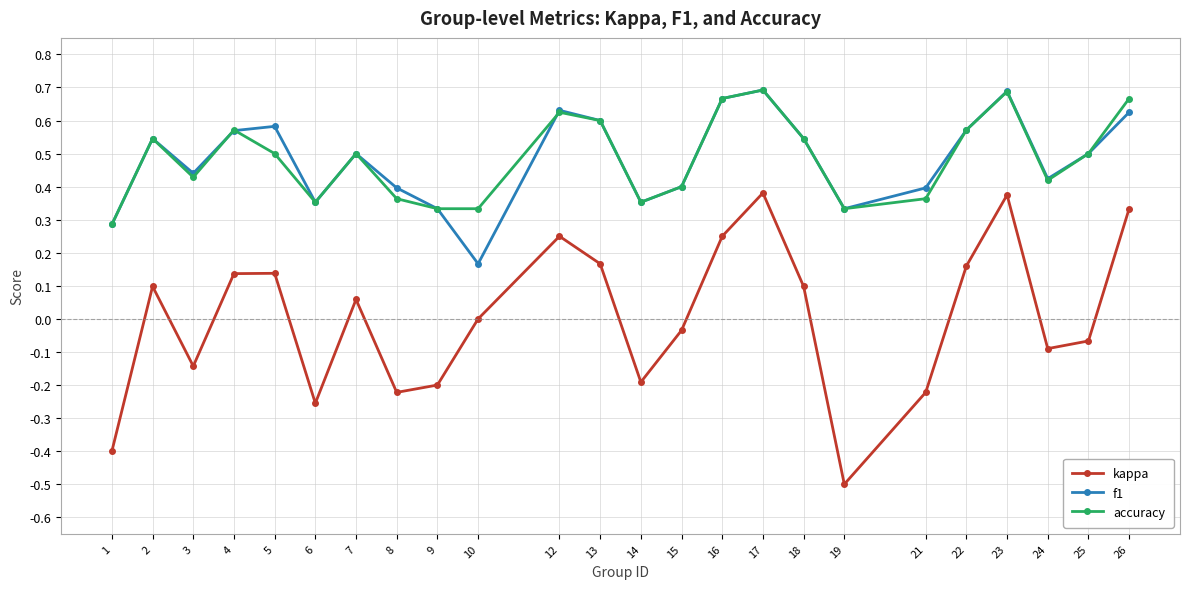

What is the sum of the accuracy values at 14 and 3?

0.8